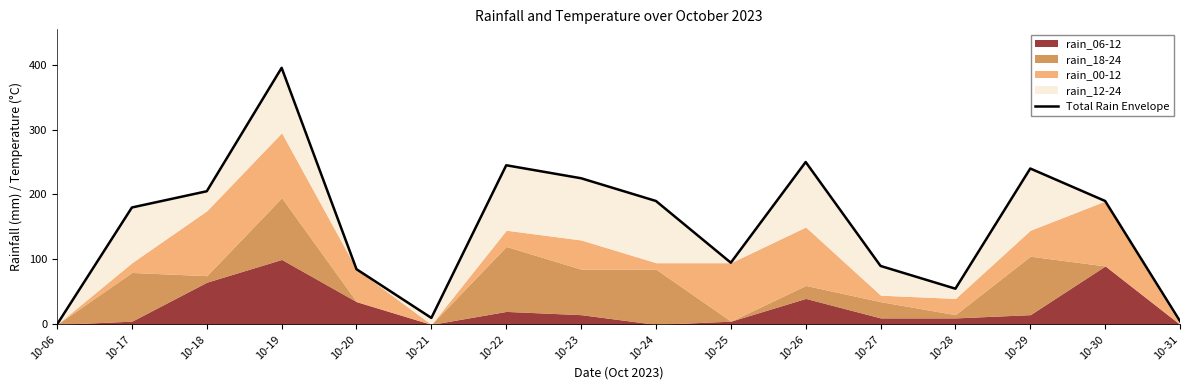

How many lines are shown in the chart?

1